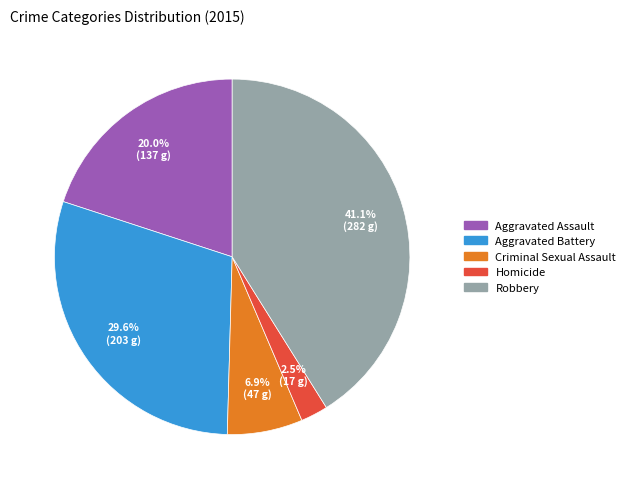

Between Criminal Sexual Assault and Aggravated Battery, which is larger?

Aggravated Battery